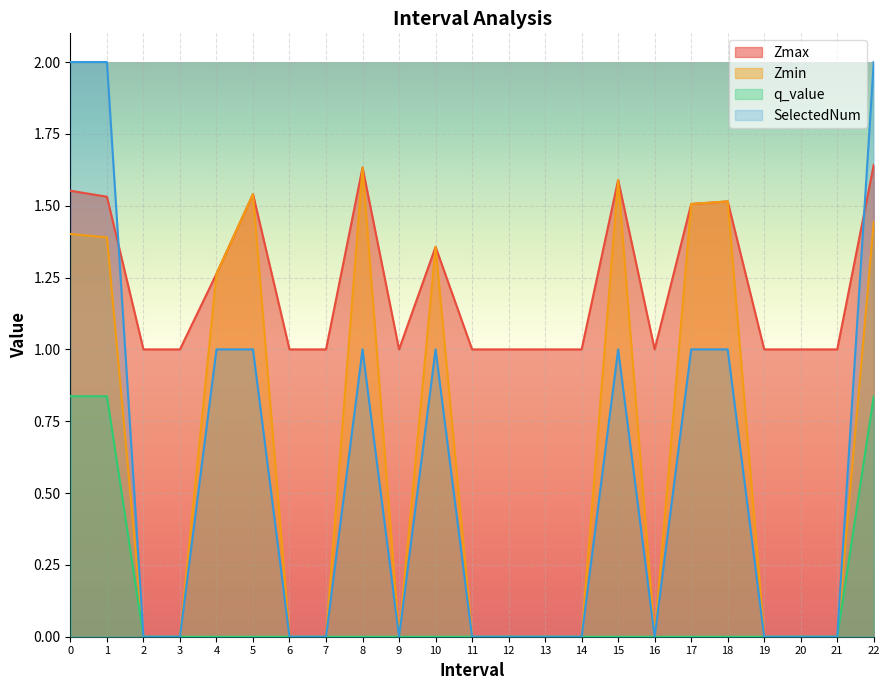

Reading left to right, extract all data points from this chart.

Zmax: 1.6	1.5	1.0	1.0	1.3	1.5	1.0	1.0	1.6	1.0	1.4	1.0	1.0	1.0	1.0	1.6	1.0	1.5	1.5	1.0	1.0	1.0	1.6
Zmin: 1.4	1.4	0.0	0.0	1.3	1.5	0.0	0.0	1.6	0.0	1.4	0.0	0.0	0.0	0.0	1.6	0.0	1.5	1.5	0.0	0.0	0.0	1.4
q_value: 0.8	0.8	0.0	0.0	0.0	0.0	0.0	0.0	0.0	0.0	0.0	0.0	0.0	0.0	0.0	0.0	0.0	0.0	0.0	0.0	0.0	0.0	0.8
SelectedNum: 2.0	2.0	0.0	0.0	1.0	1.0	0.0	0.0	1.0	0.0	1.0	0.0	0.0	0.0	0.0	1.0	0.0	1.0	1.0	0.0	0.0	0.0	2.0